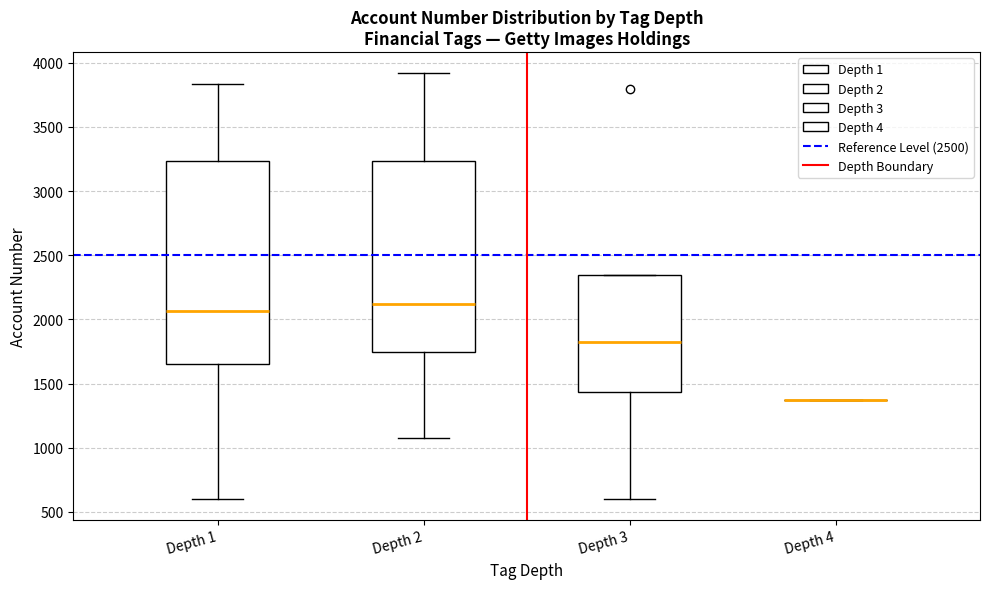

Reading left to right, transcribe this box plot: for each box, give where its median line is, the range the box spans, and where its two whiskers end, as read against the y-axis. The values are not printed on the chart, so give them approximately, as read against the axis.

Depth 1: median 2050, box 1650 to 3250, whiskers 600 to 3850
Depth 2: median 2100, box 1750 to 3250, whiskers 1100 to 3900
Depth 3: median 1800, box 1450 to 2350, whiskers 600 to 2350
Depth 4: box collapsed to a line at 1350, whiskers 1350 to 1350